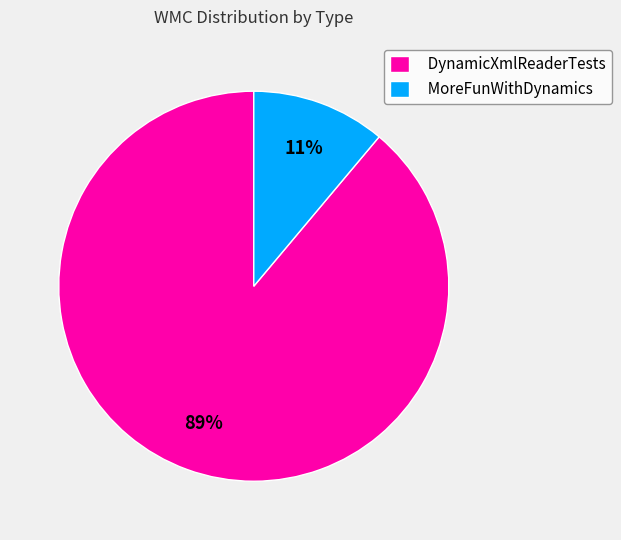

Between DynamicXmlReaderTests and MoreFunWithDynamics, which is larger?

DynamicXmlReaderTests